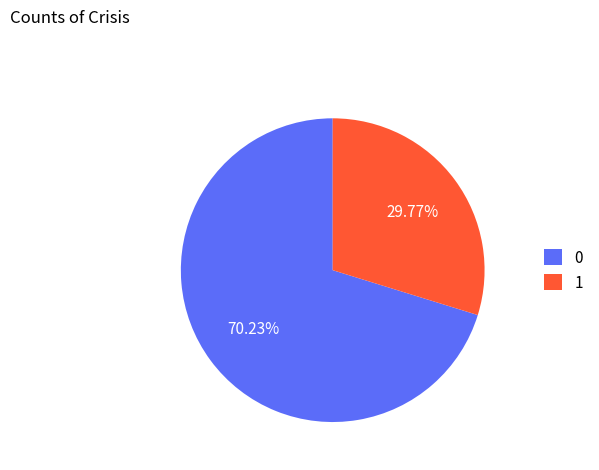

To the nearest percent, what is the difference between the 1 and 0 slice percentages?

40%